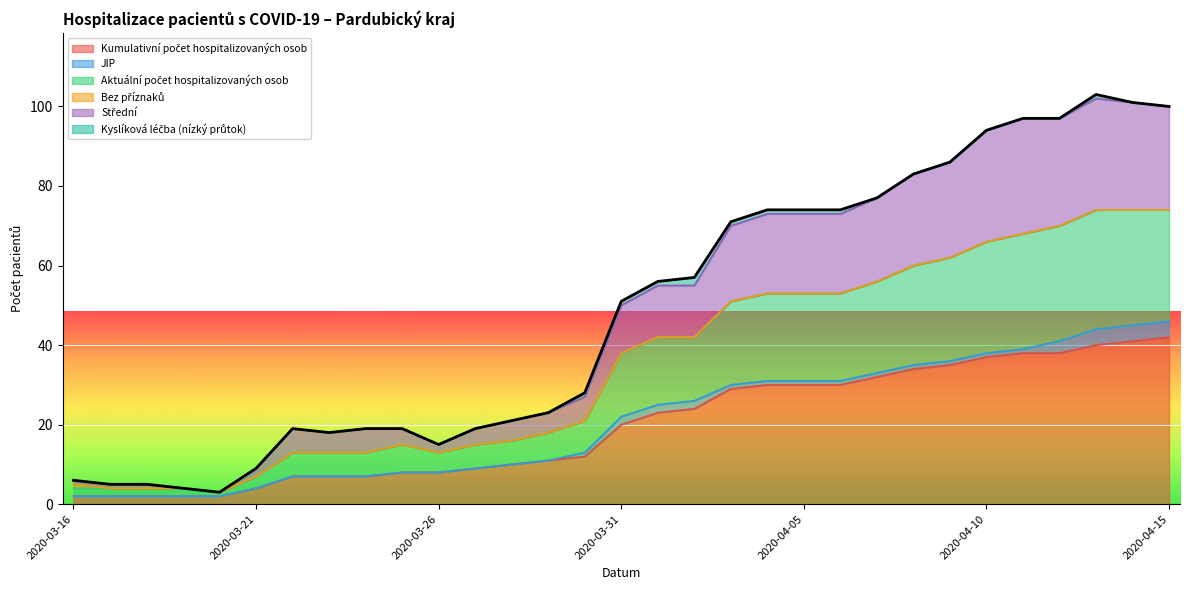

Does the chart display data point markers on the line(s)?

No